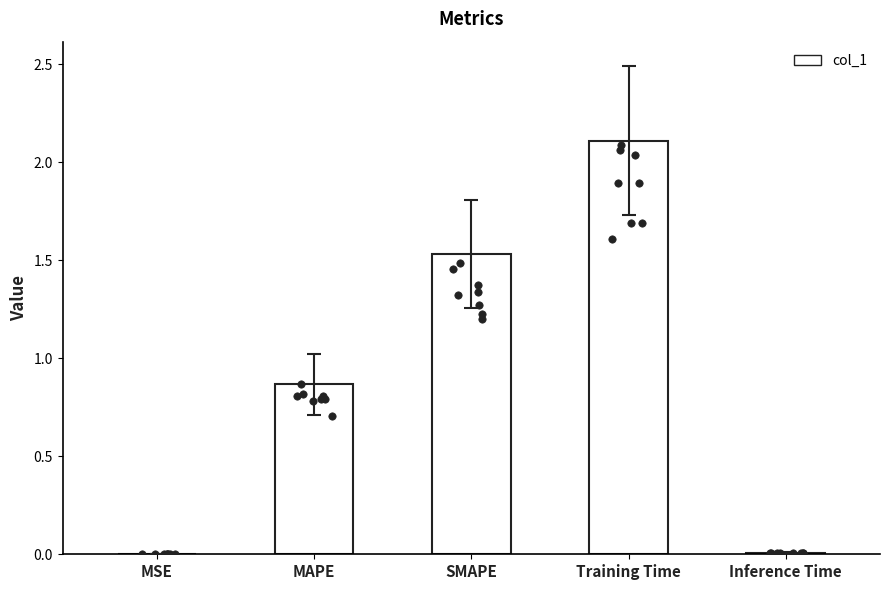

Which has a higher value, MSE or Training Time?

Training Time